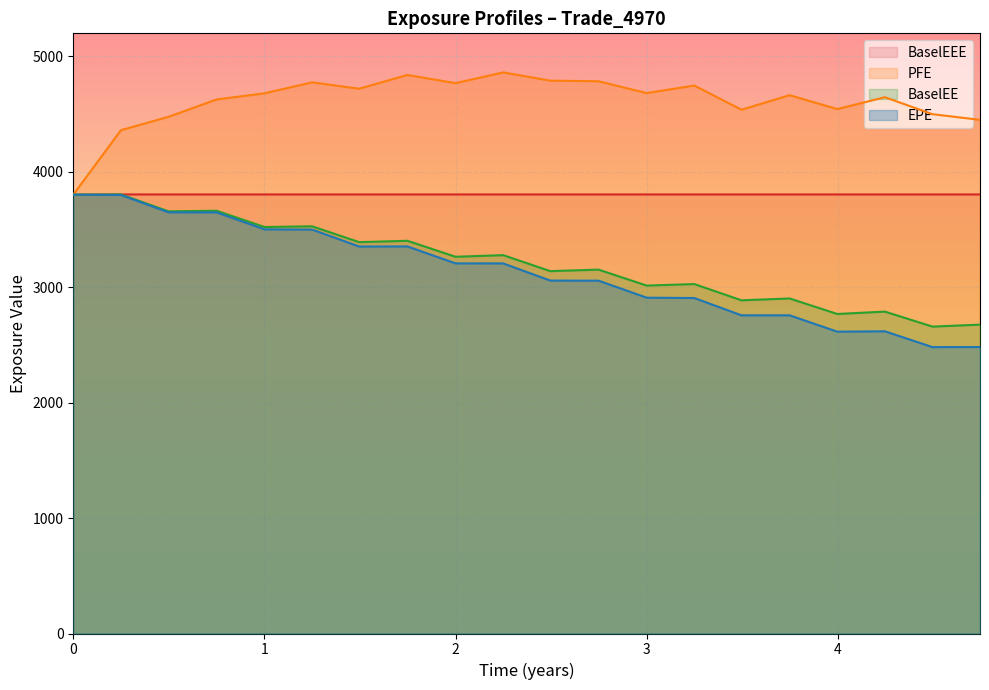

What is the minimum value for BaselEEE?

3802.0